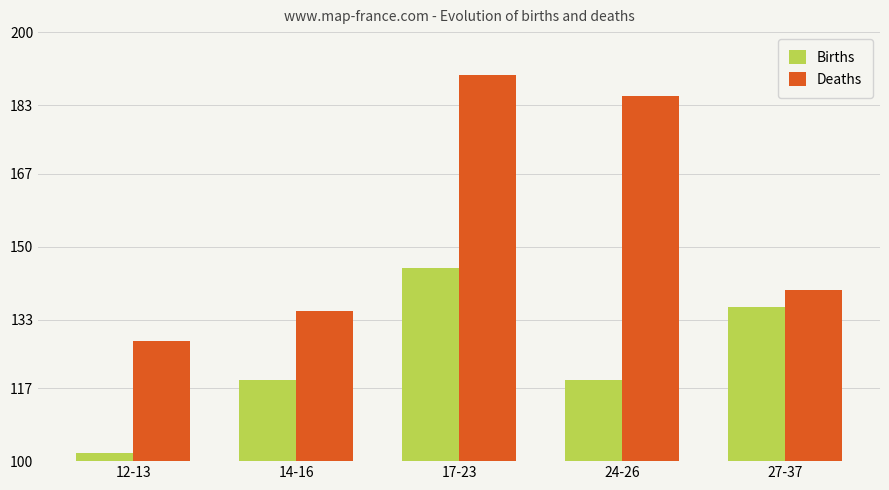

How many categories are shown in the chart?

5